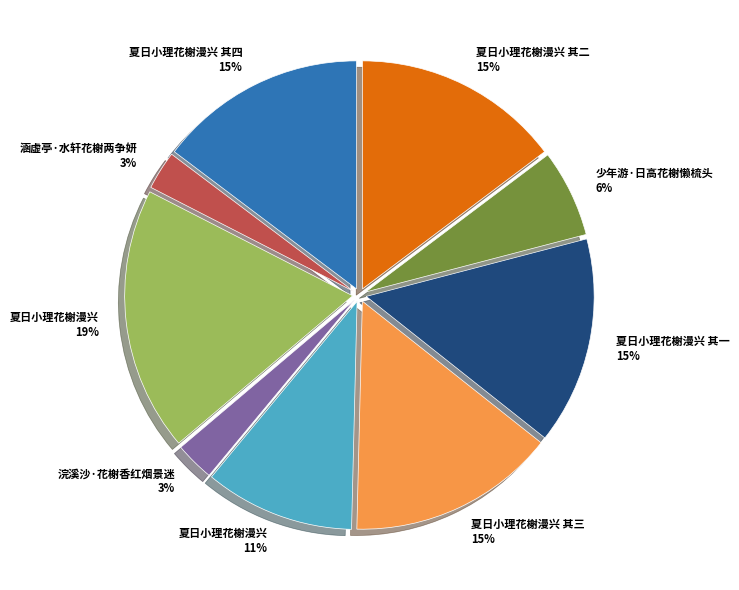

To the nearest percent, what is the average slice percentage?

11%